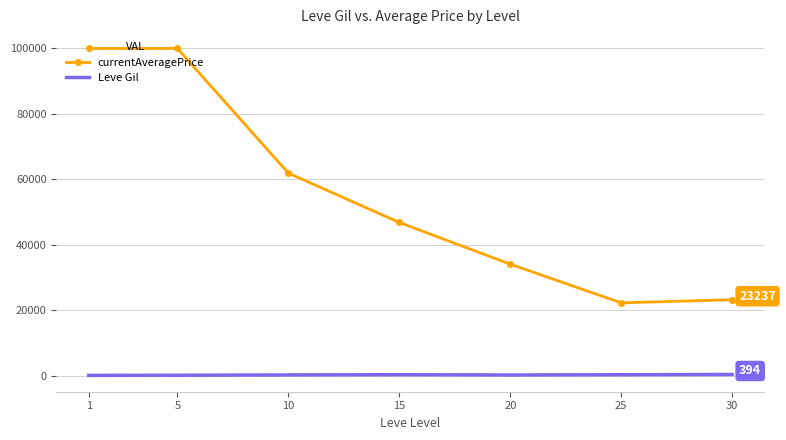

True or false: currentAveragePrice and Leve Gil intersect in this chart.

False